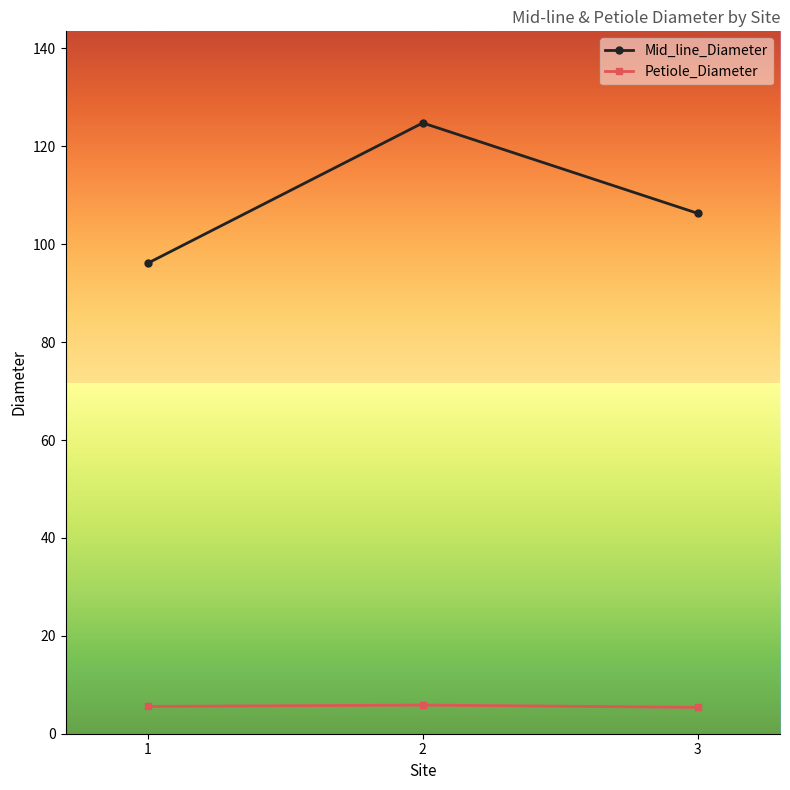

How many data points in Mid_line_Diameter are above 106?

2